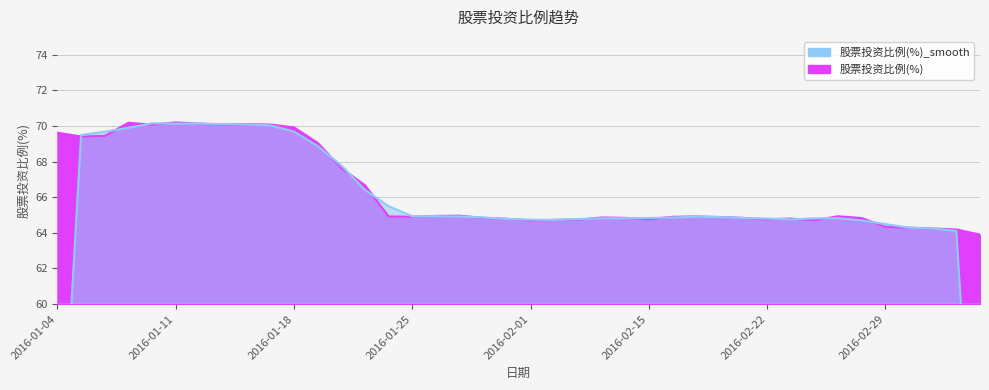

Count the number of values greater than 64.

39